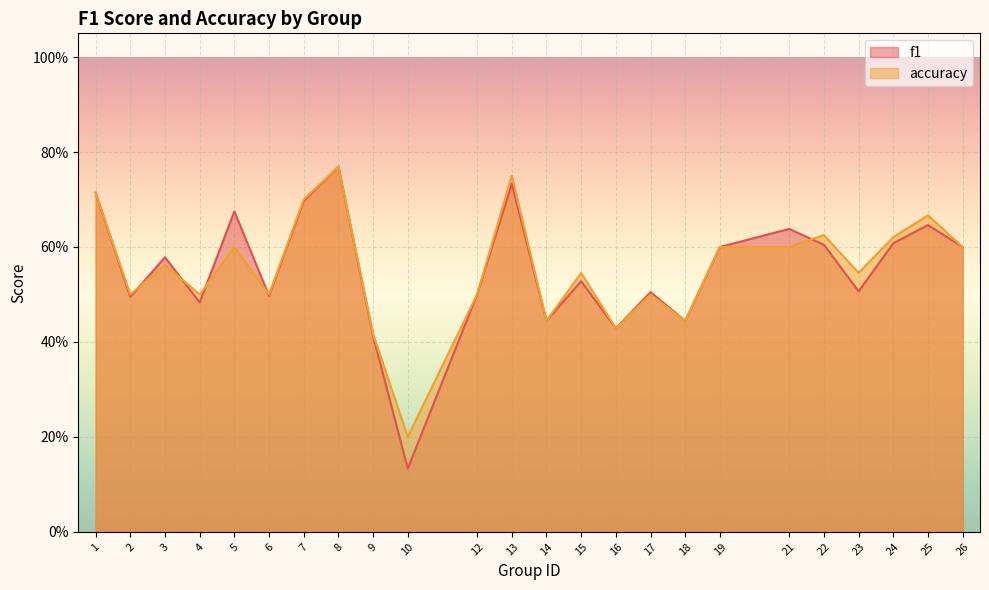

List the labels in order of f1 value, smallest first.

10, 9, 16, 14, 18, 4, 2, 6, 12, 17, 23, 15, 3, 19, 26, 22, 24, 21, 25, 5, 7, 1, 13, 8